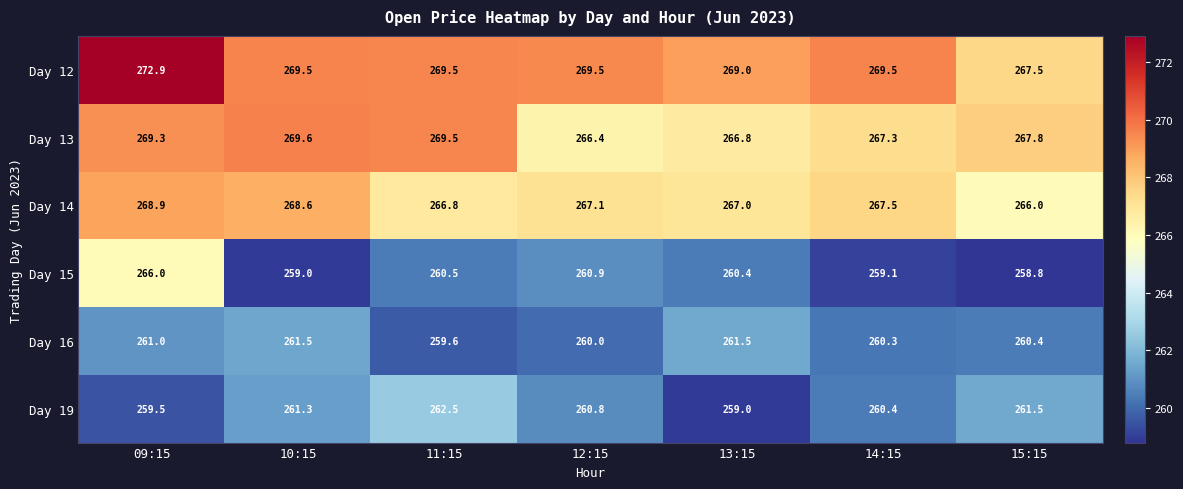

Is it true that Day 16 equals 260.0 at 12:15?

True